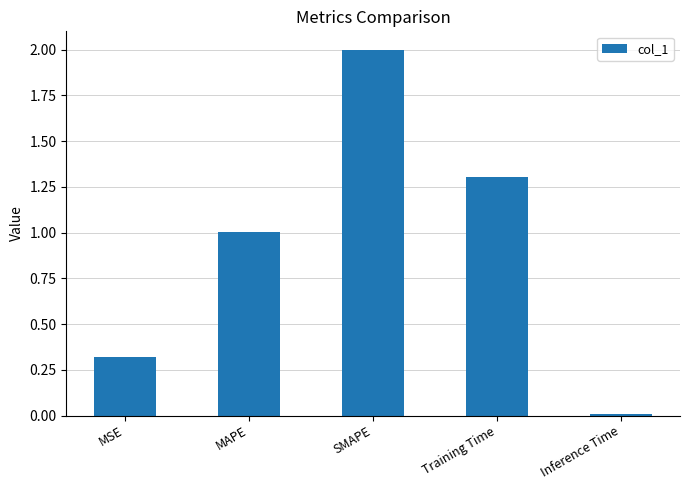

What is the label of the 3rd bar from the left?

SMAPE